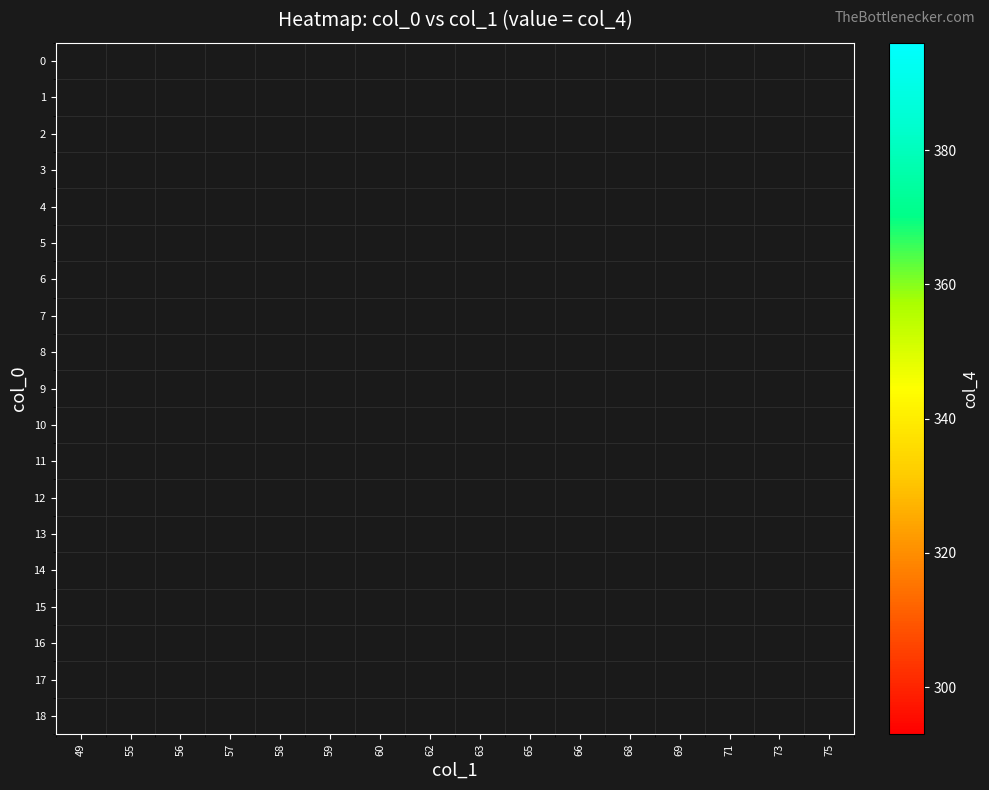

How many data points does each series have?

16